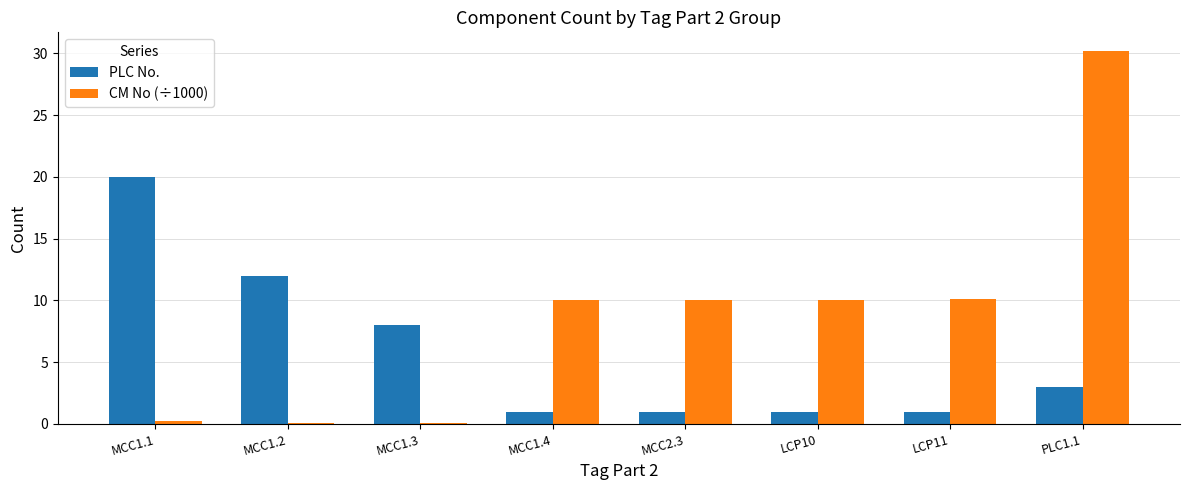

True or false: CM No (÷1000) has a value of 17.9 at LCP11.

False